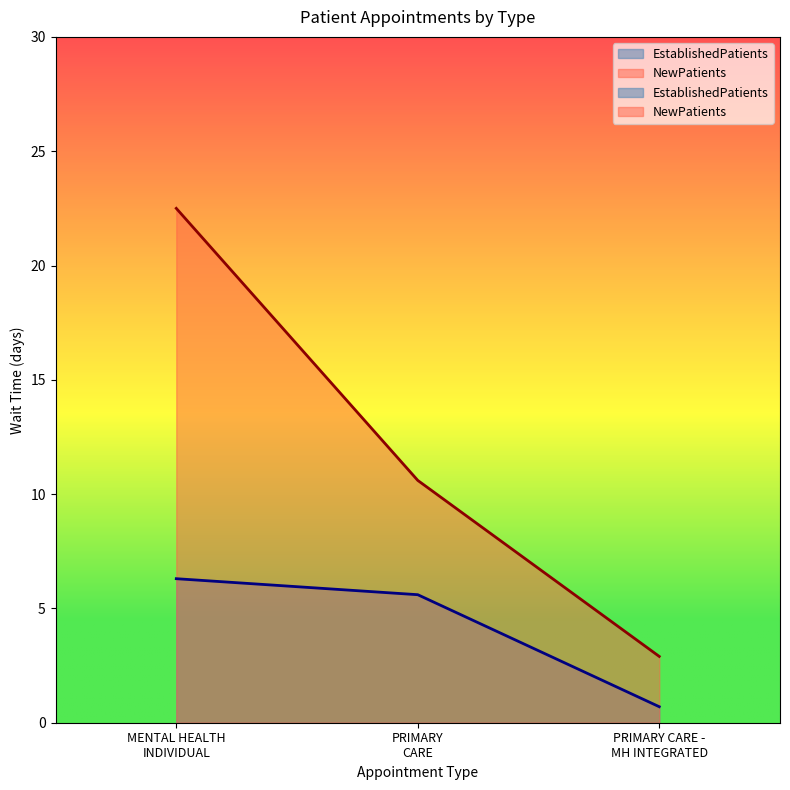

At which category is the sum across all series the highest?

MENTAL HEALTH INDIVIDUAL